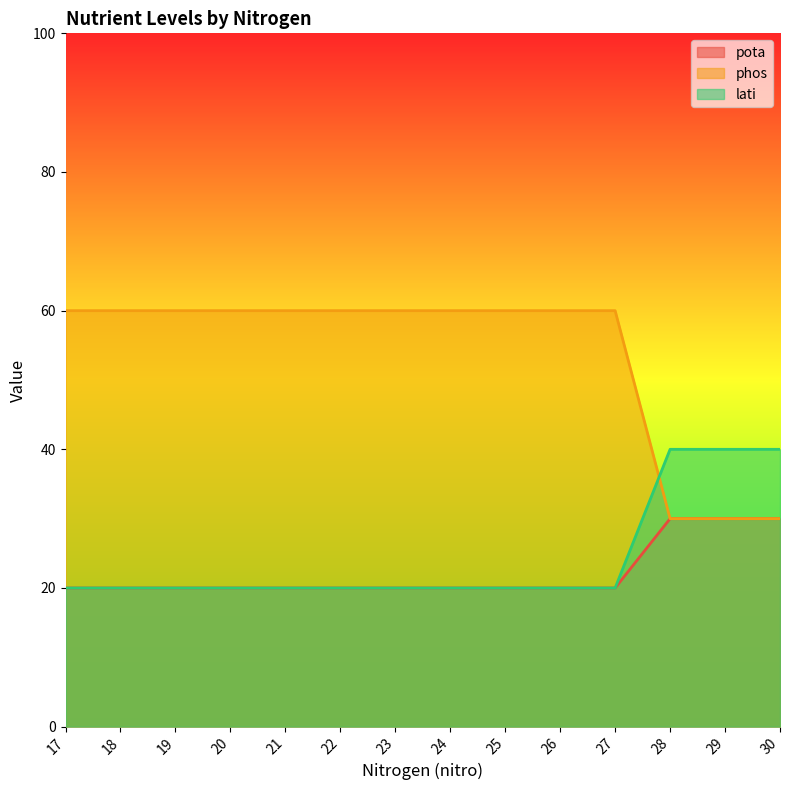

Reading left to right, extract all data points from this chart.

pota: 17=20	18=20	19=20	20=20	21=20	22=20	23=20	24=20	25=20	26=20	27=20	28=30	29=30	30=30
phos: 17=60	18=60	19=60	20=60	21=60	22=60	23=60	24=60	25=60	26=60	27=60	28=30	29=30	30=30
lati: 17=20	18=20	19=20	20=20	21=20	22=20	23=20	24=20	25=20	26=20	27=20	28=40	29=40	30=40